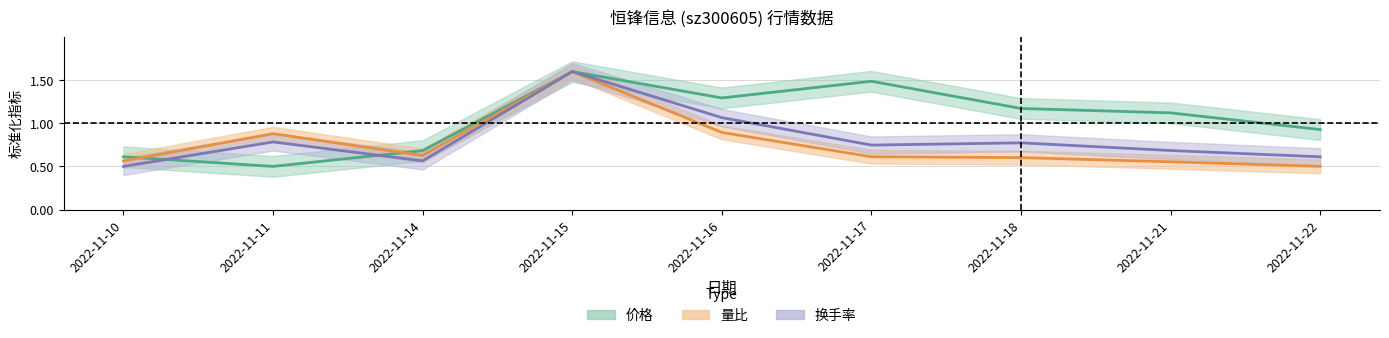

Reading left to right, what are all the values shown in this chart?

价格: 0.6	0.5	0.7	1.6	1.3	1.5	1.2	1.1	0.9
量比: 0.6	0.9	0.6	1.6	0.9	0.6	0.6	0.6	0.5
换手率: 0.5	0.8	0.6	1.6	1.1	0.7	0.8	0.7	0.6